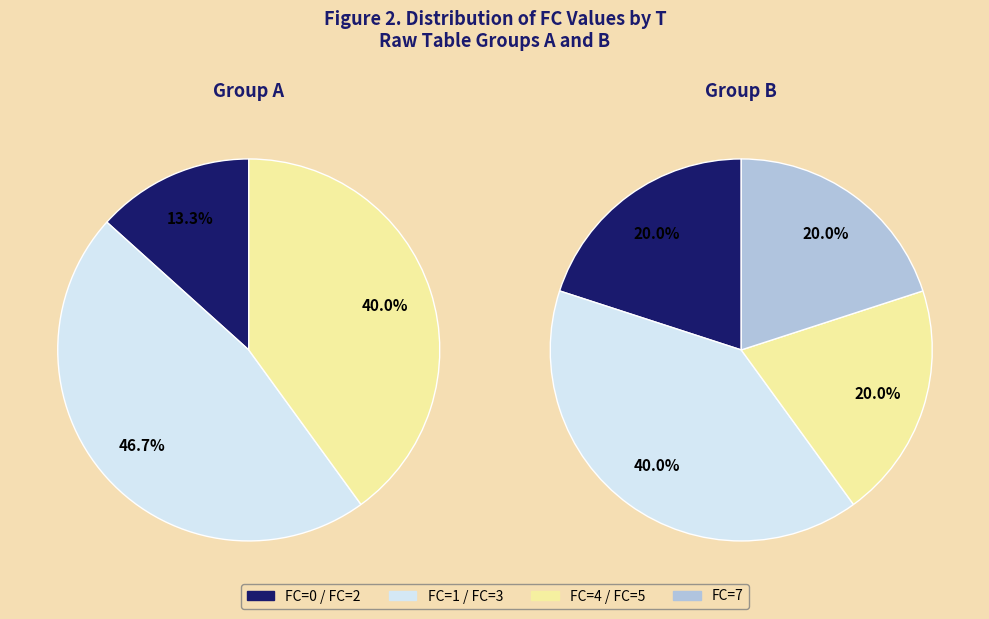

Is there a majority slice in this chart?

No